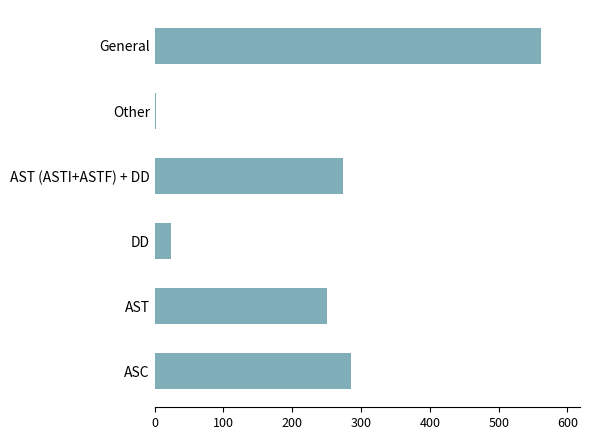

Reading bottom to top, transcribe all the data shown in this chart.

ASC=286	AST=250	DD=24	AST (ASTI+ASTF) + DD=274	Other=2	General=562